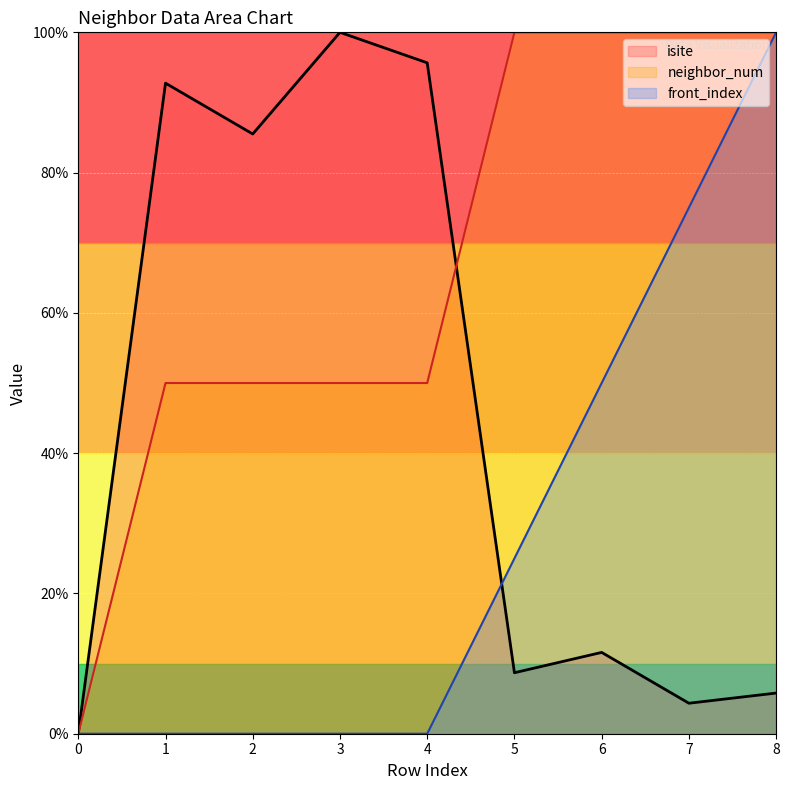

Reading left to right, list all the values displayed in this chart.

isite: 0.0	92.8	85.5	100.0	95.7	8.7	11.6	4.3	5.8
neighbor_num: 0.0	50.0	50.0	50.0	50.0	100.0	100.0	100.0	100.0
front_index: 0.0	0.0	0.0	0.0	0.0	25.0	50.0	75.0	100.0